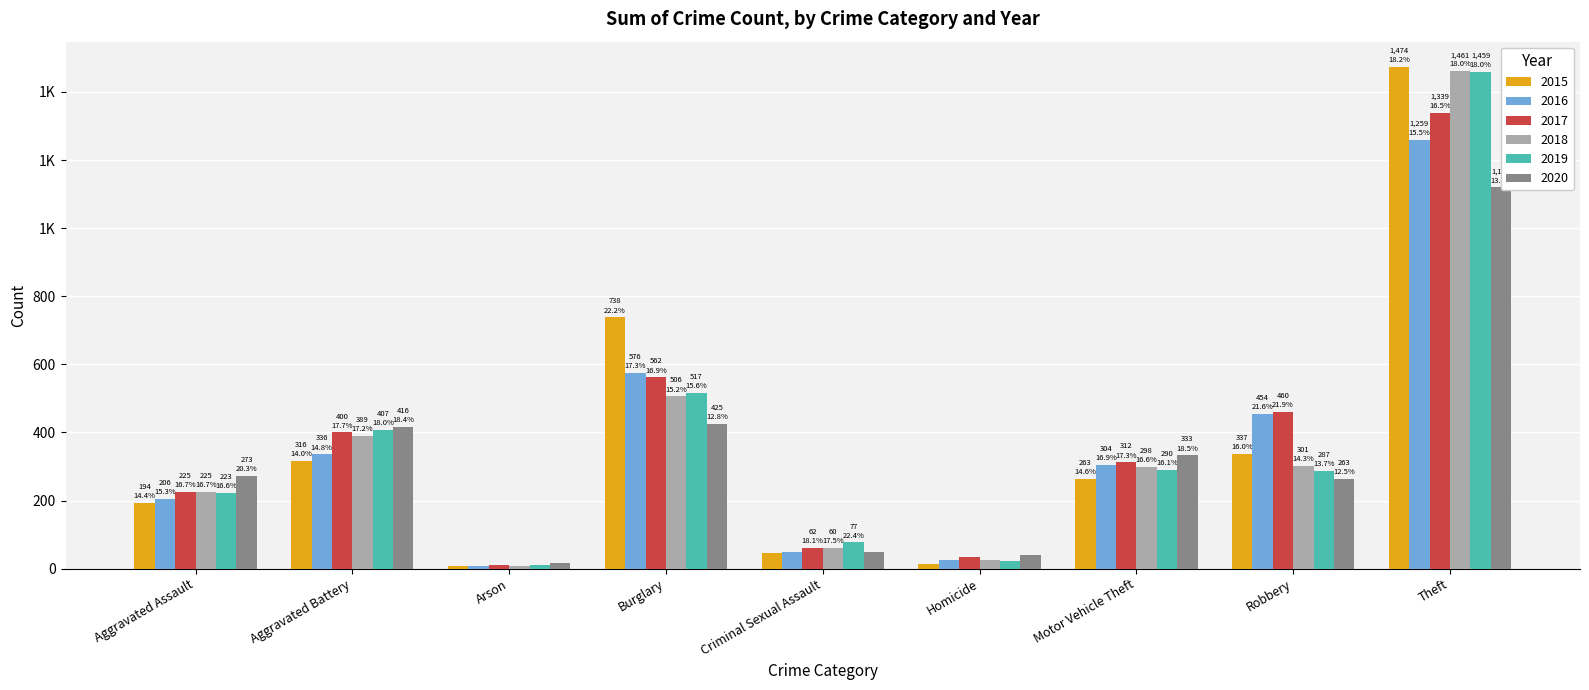

Which series has the largest total across all categories?

2017